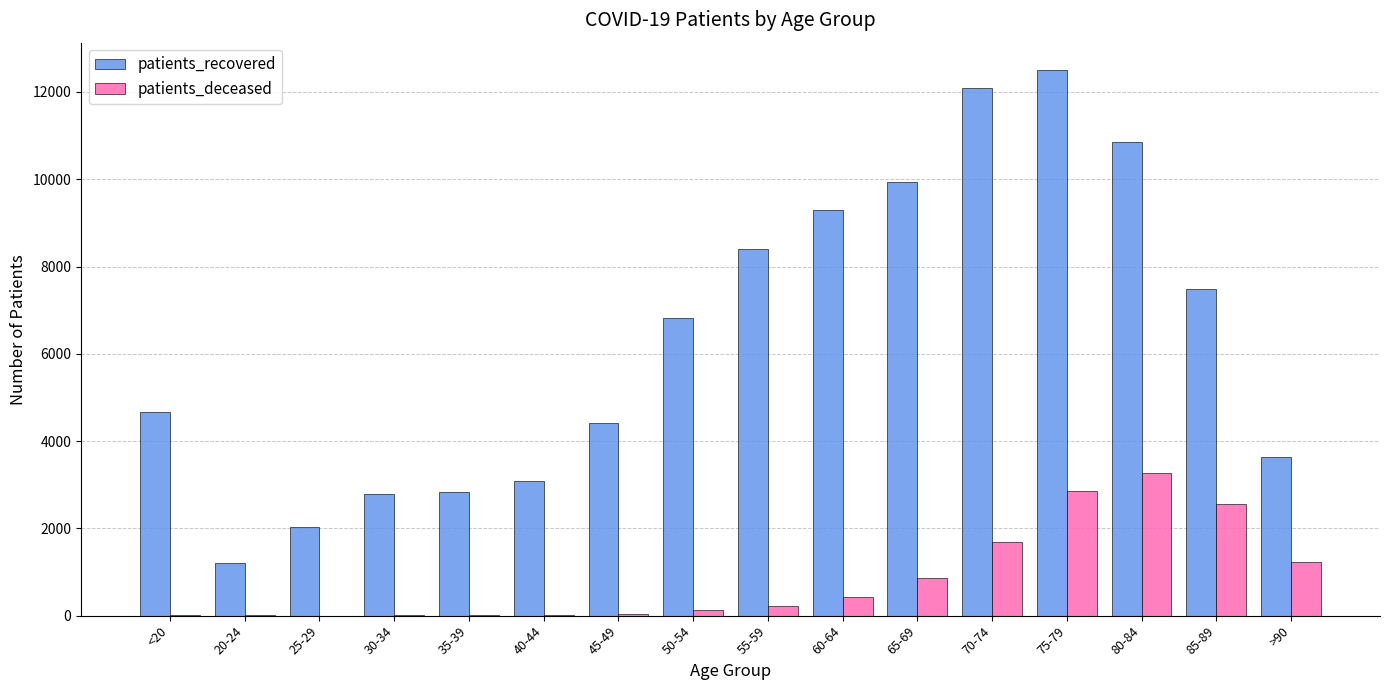

At which category is the sum across all series the highest?

75-79